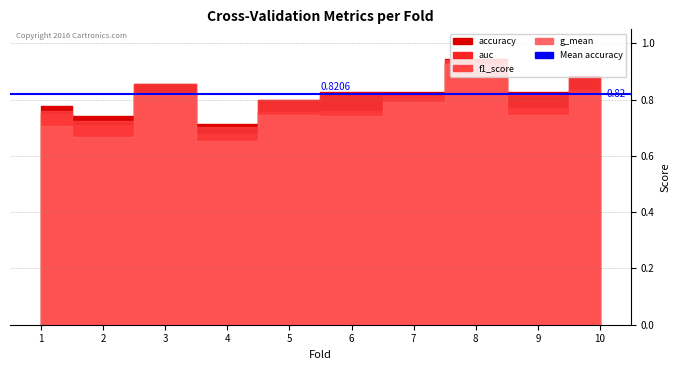

At which category is the sum across all series the highest?

8